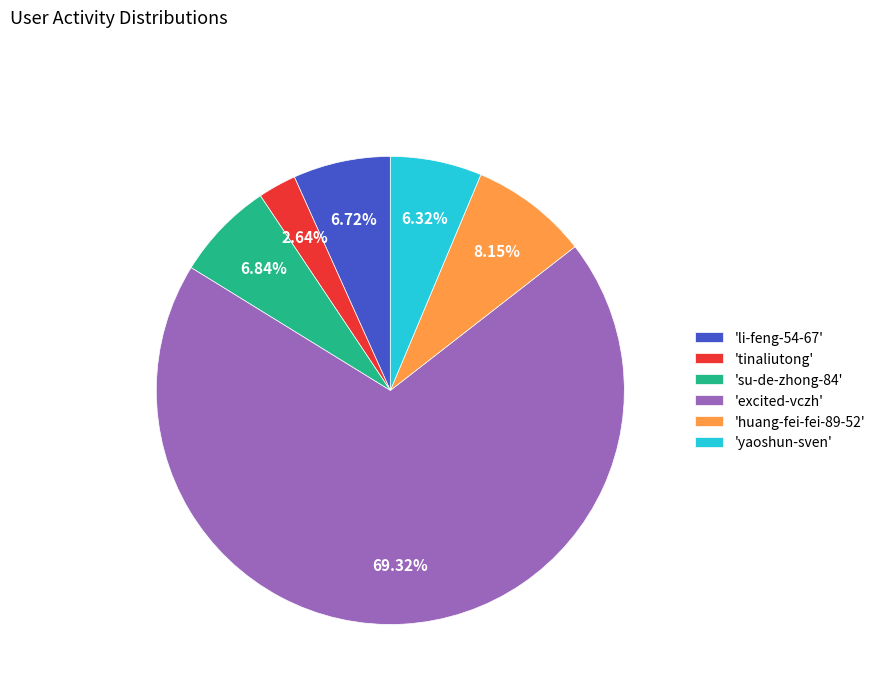

What is the ratio of the value at 'tinaliutong' to the value at 'su-de-zhong-84'?

0.4